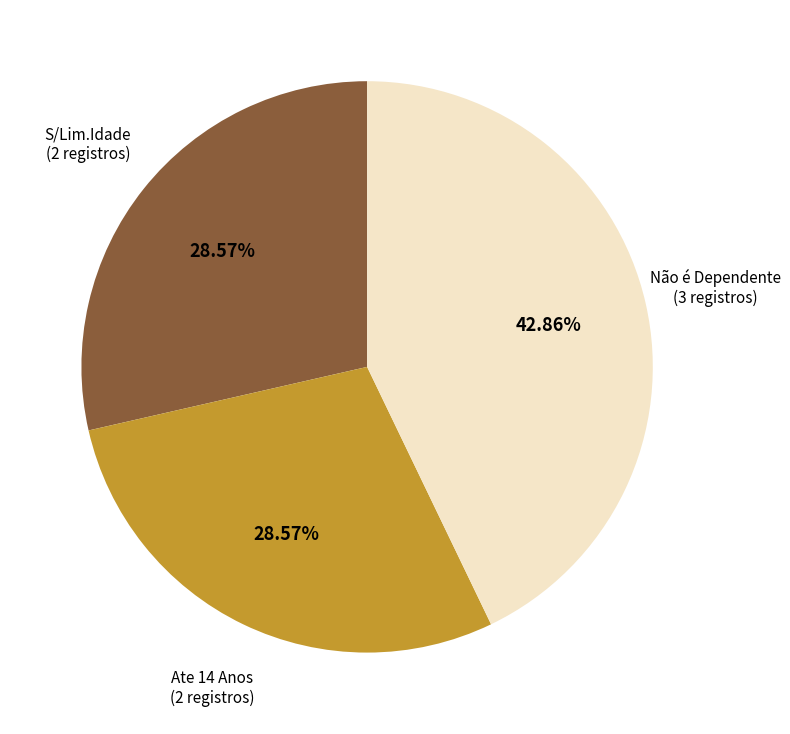

Is there any slice that represents more than half of the pie?

No